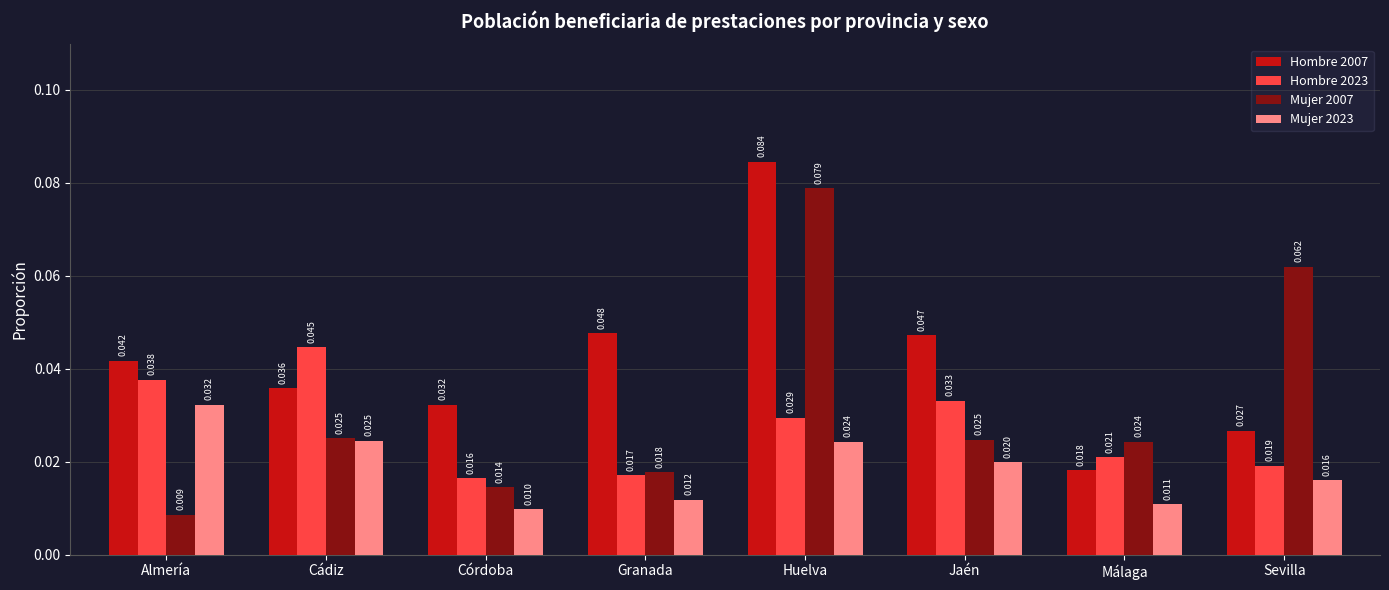

What position from the right is Córdoba?

6